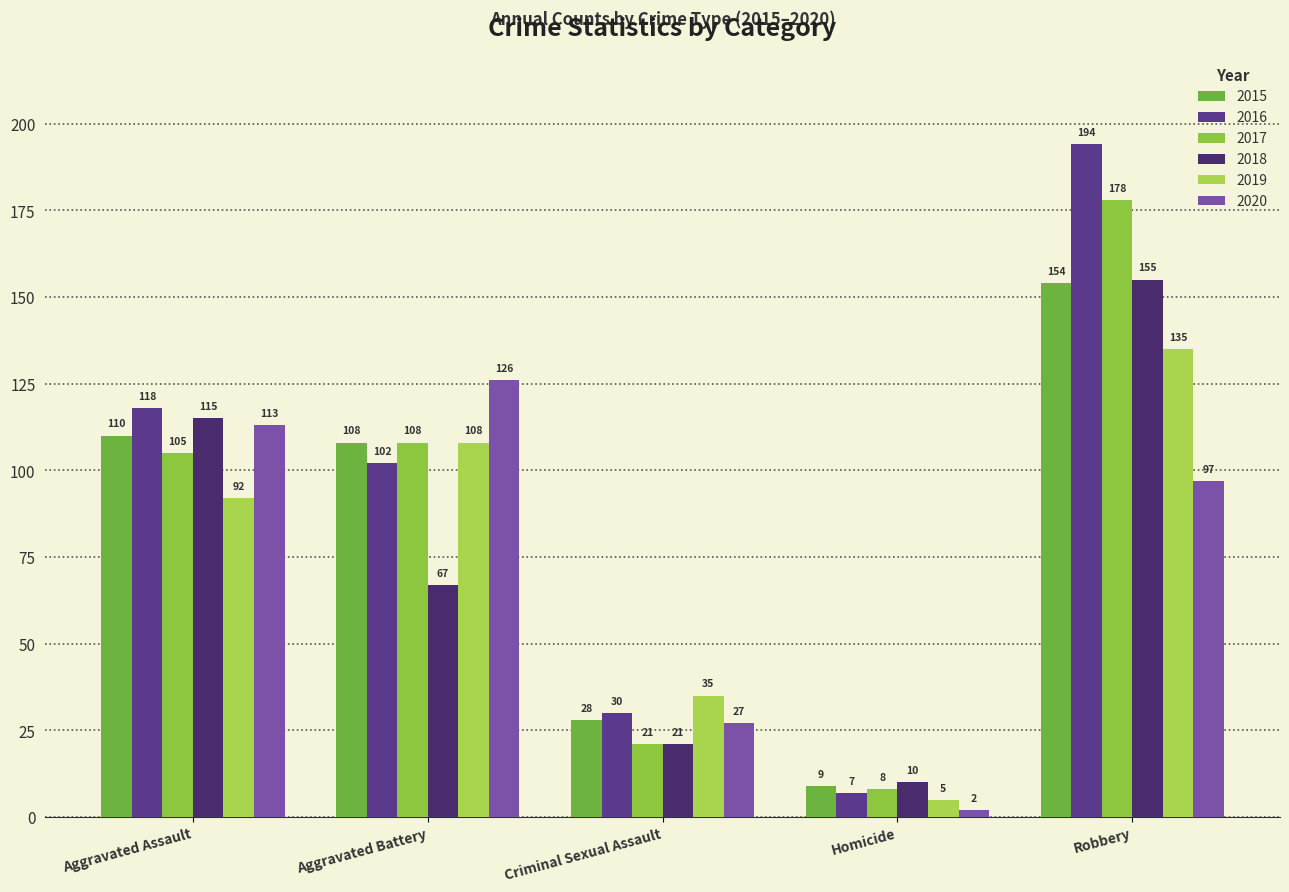

How many 2019 values are between 35 and 108?

3